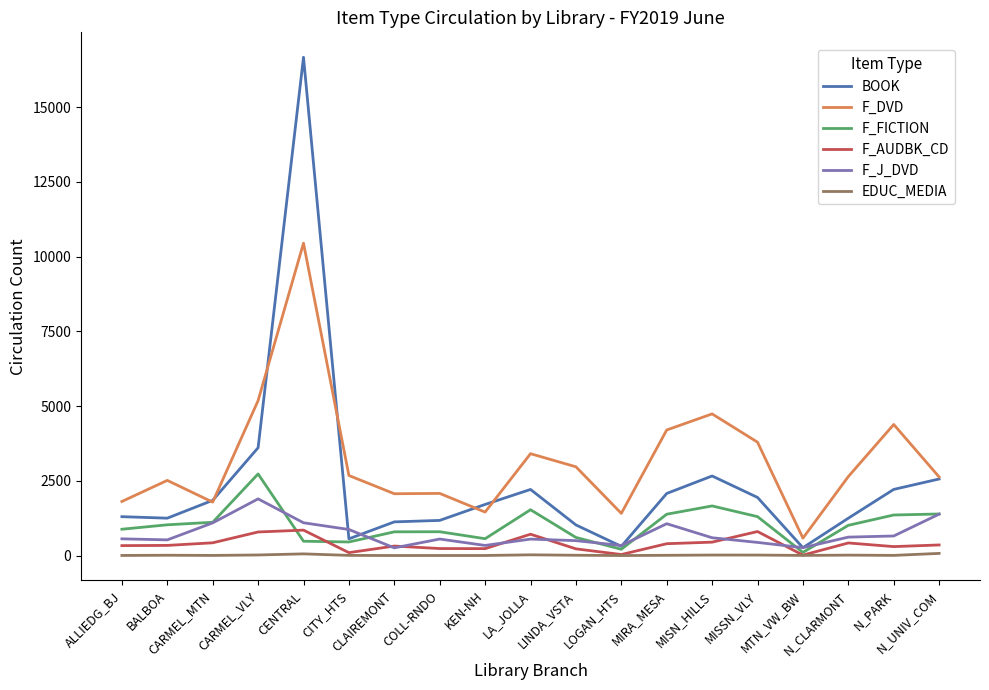

Where do F_AUDBK_CD and F_FICTION first cross each other?

CARMEL_VLY and CENTRAL